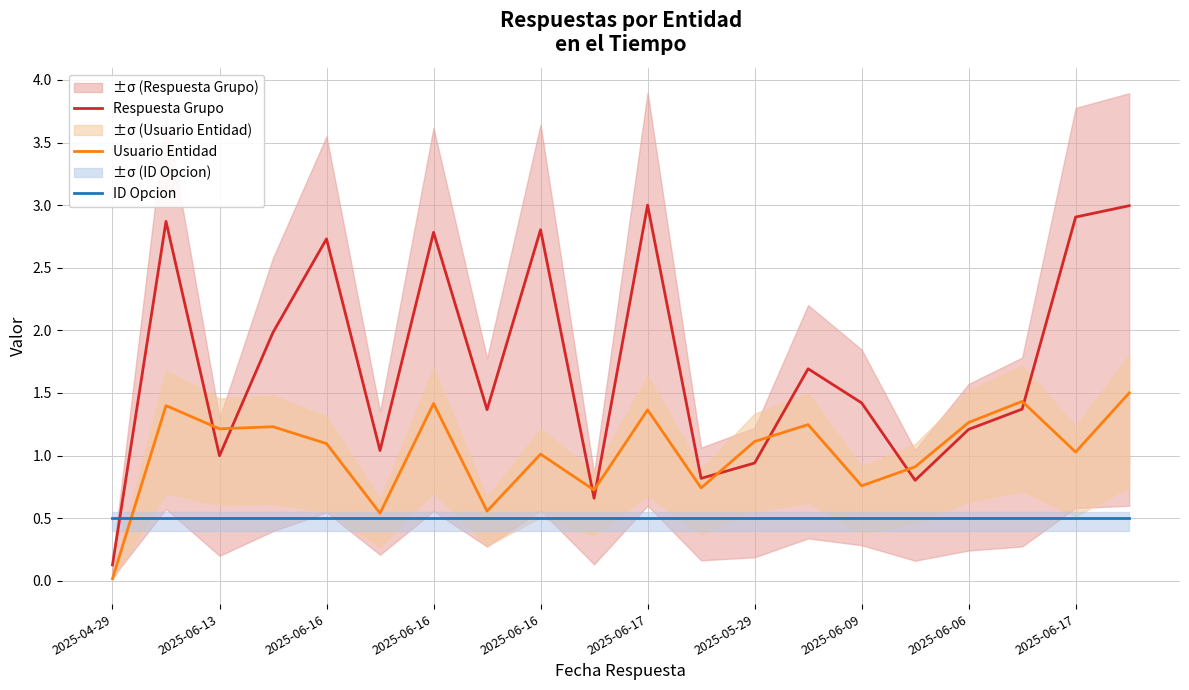

Which series has the largest range (max minus min)?

Respuesta Grupo